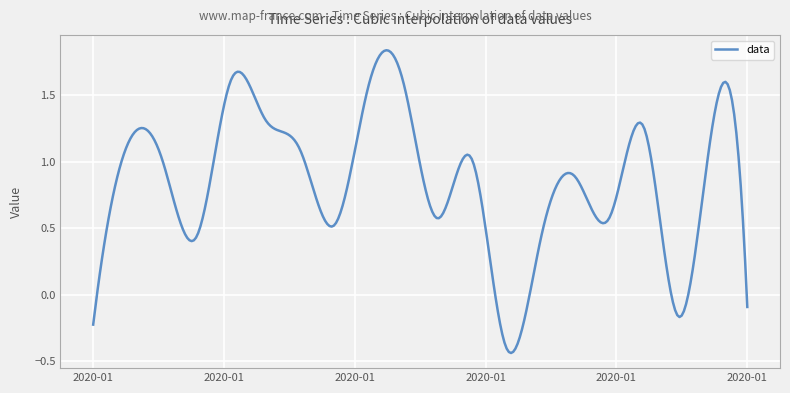

Does the chart have visible grid lines?

Yes